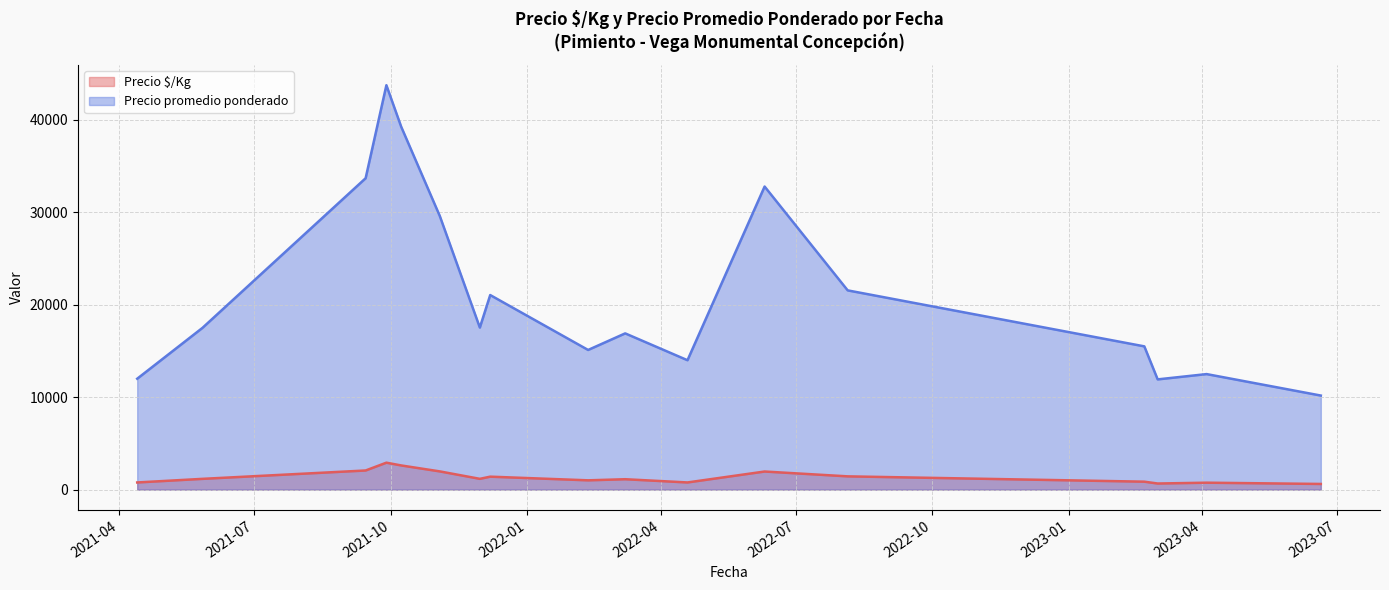

What are all the series names shown in the legend?

Precio $/Kg, Precio promedio ponderado